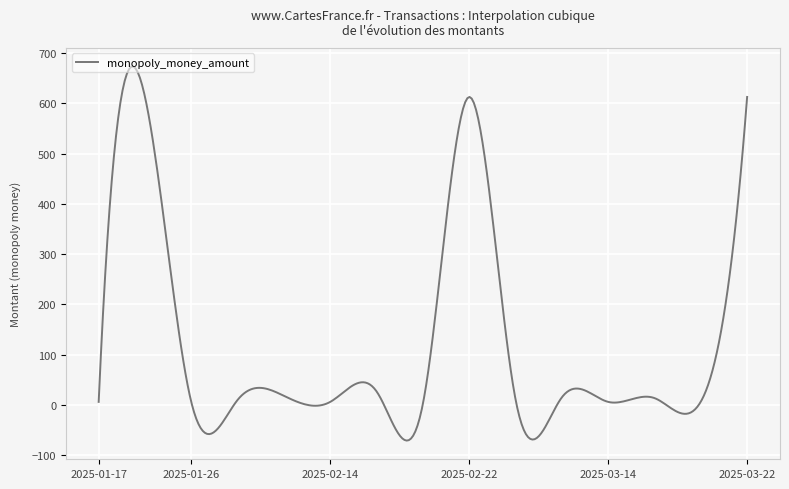

What is the minimum value shown in the chart?

-71.0